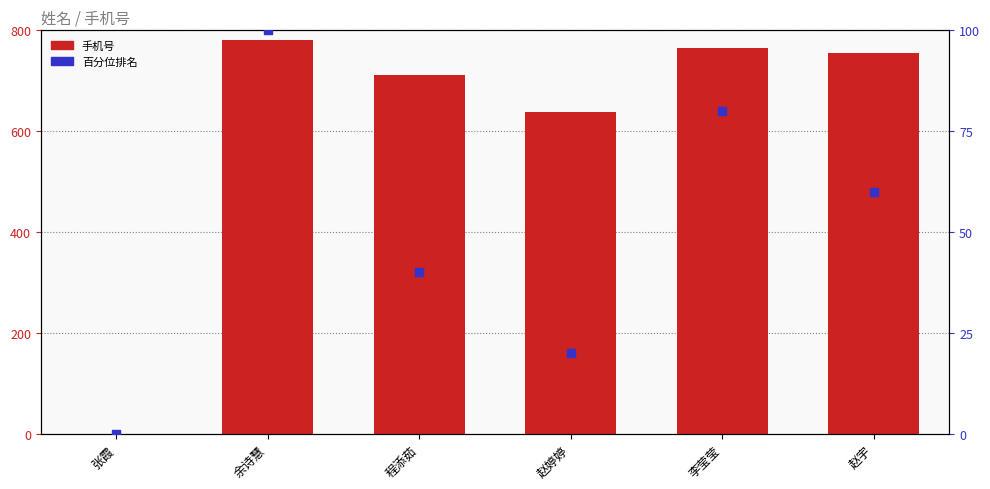

At which category is the sum across all series the highest?

余诗慧